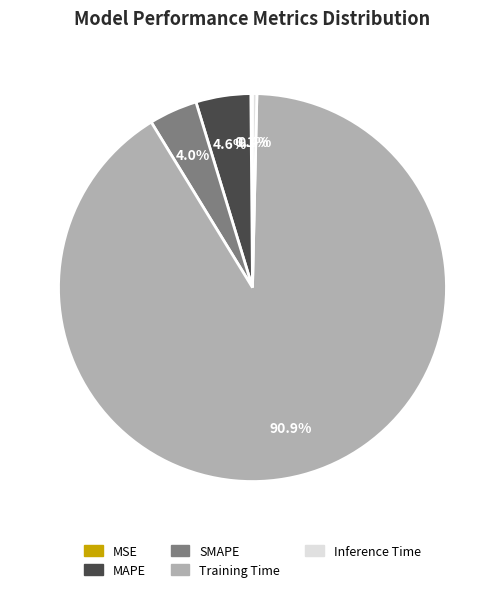

What is the largest slice in the pie chart?

Training Time